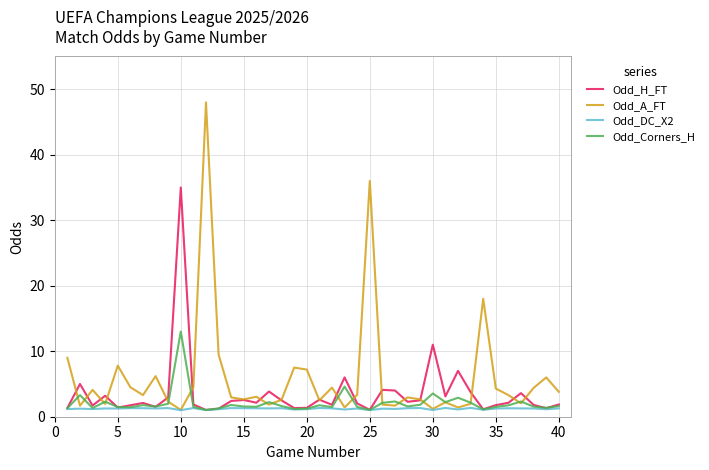

In Odd_DC_X2, how many points are higher than both neighbors (excluding endpoints)?

14